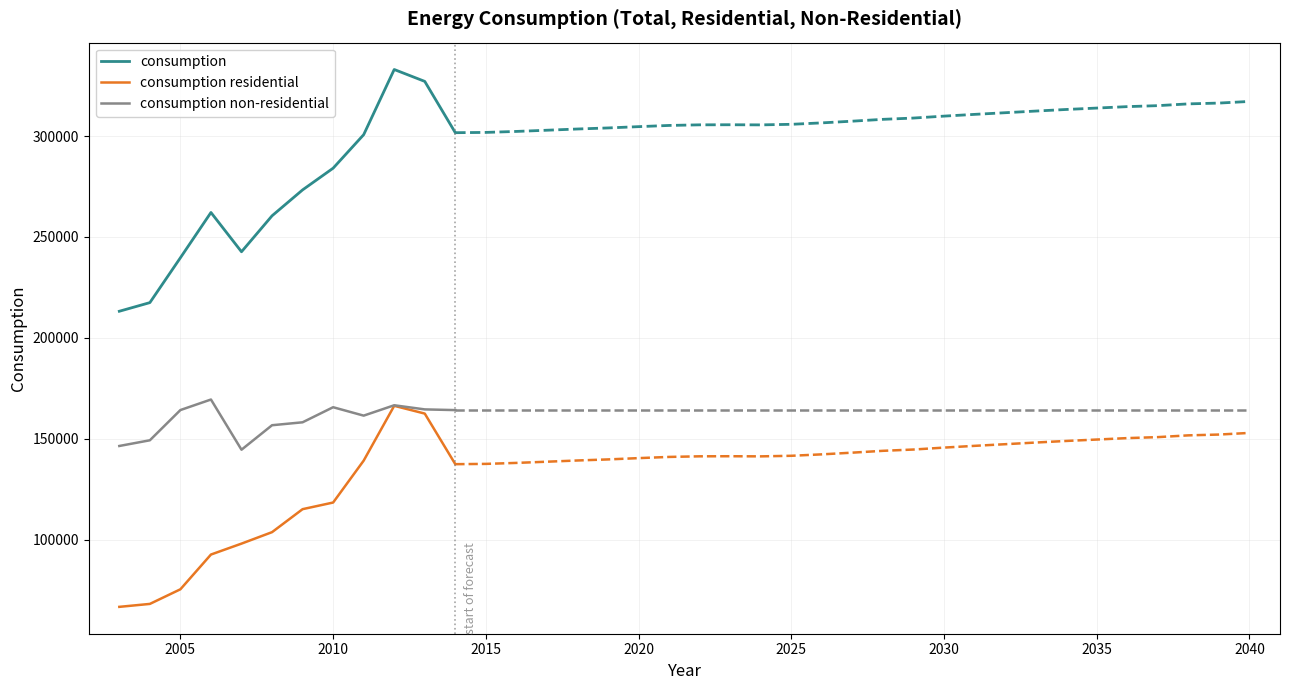

Reading right to left, extract all data points from this chart.

consumption: 301675	327088	332981	300688	284093	273337	260497	242682	262140	239714	217485	213203
consumption residential: 137443	162507	166357	139197	118436	115149	103760	98080	92668	75456	68208	66749
consumption non-residential: 164232	164581	166624	161491	165657	158188	156737	144602	169472	164258	149277	146454